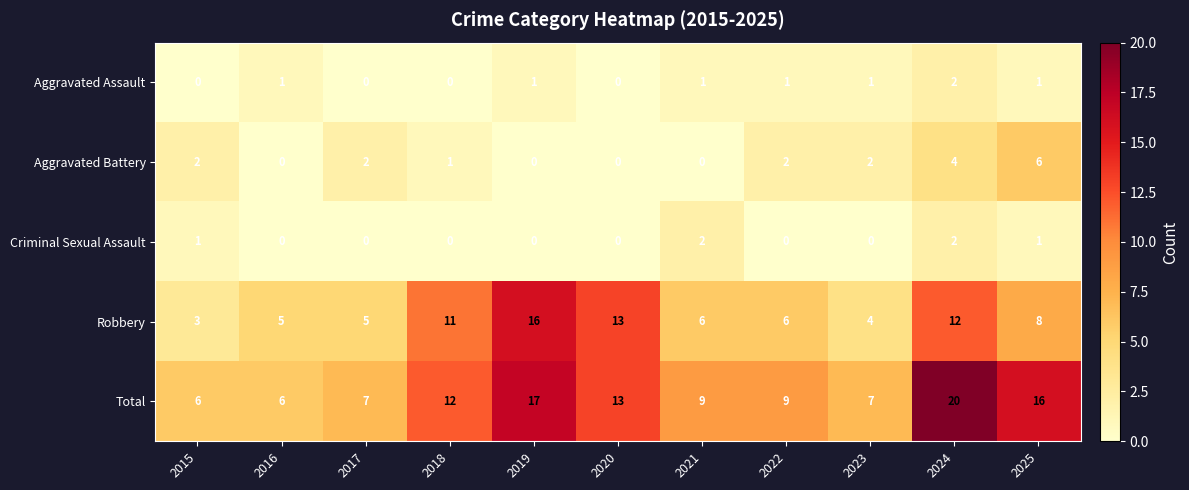

At which category is the sum across all series the highest?

2024